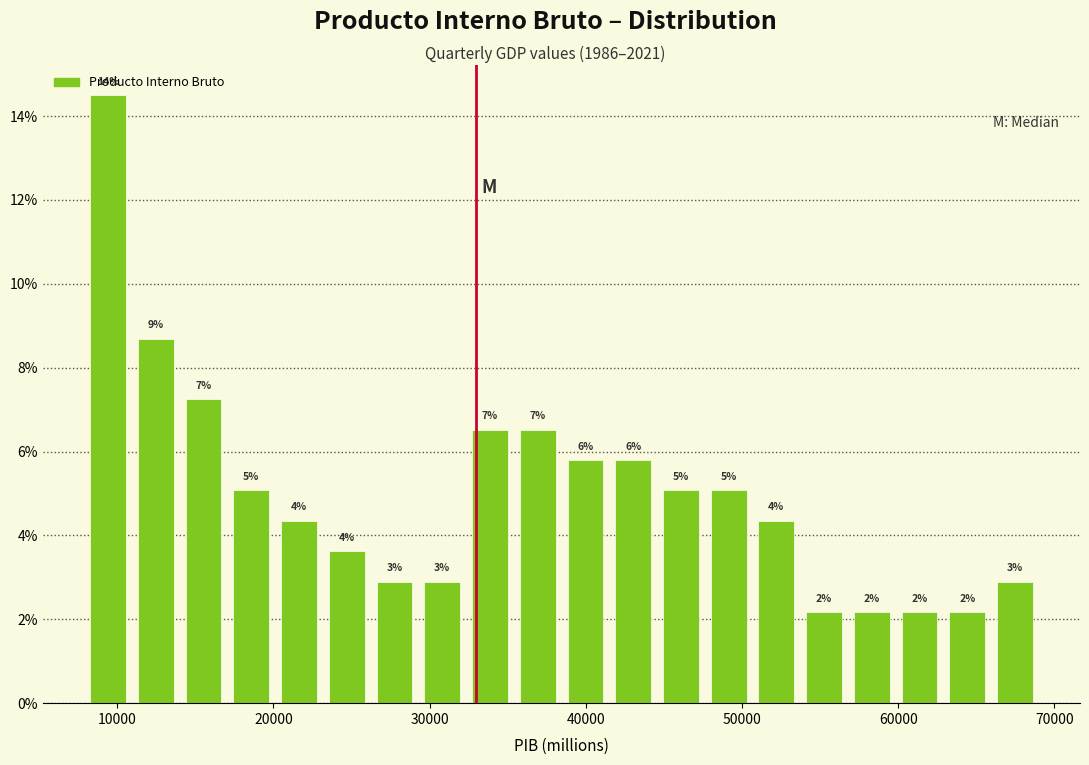

Read against the x-axis, roughly where is the centre of the tallest bar?

9000